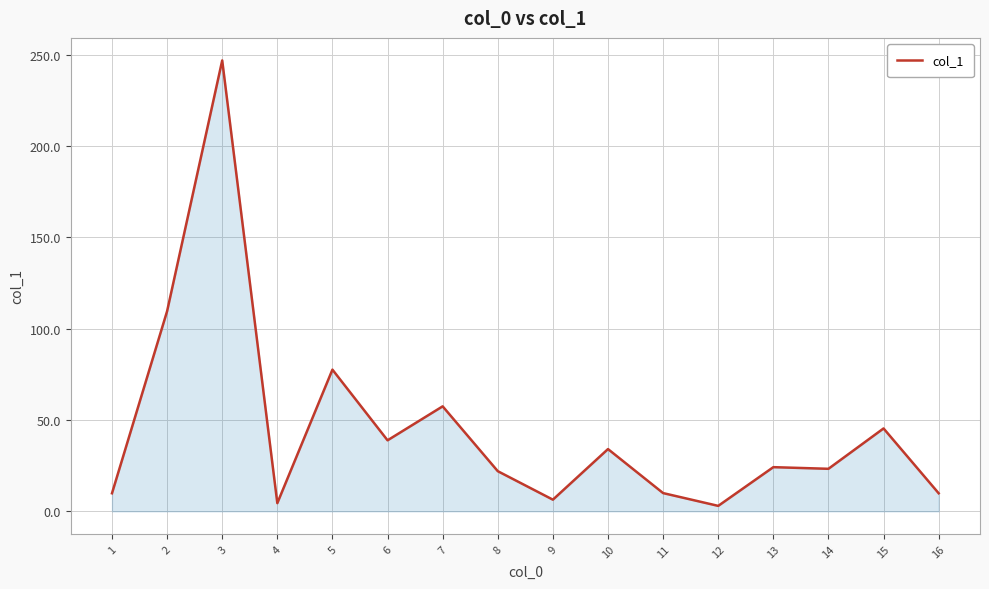

What is the difference between the values at 15 and 6?

6.5